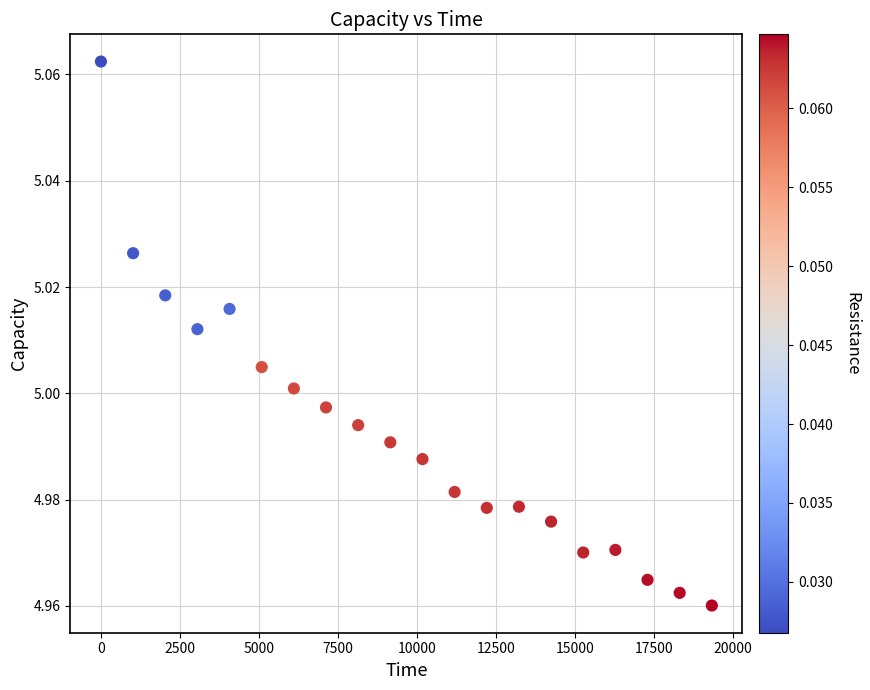

What is the range of X values (max minus min)?

19329.6